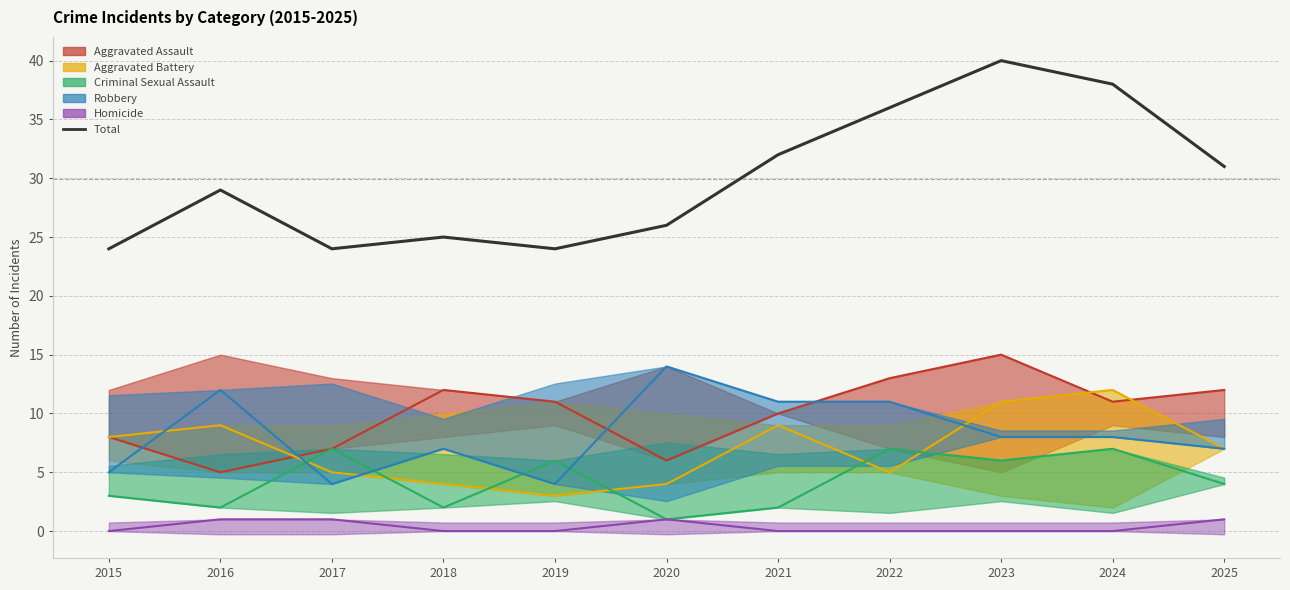

Is it true that the value at 2022 is 36?

True